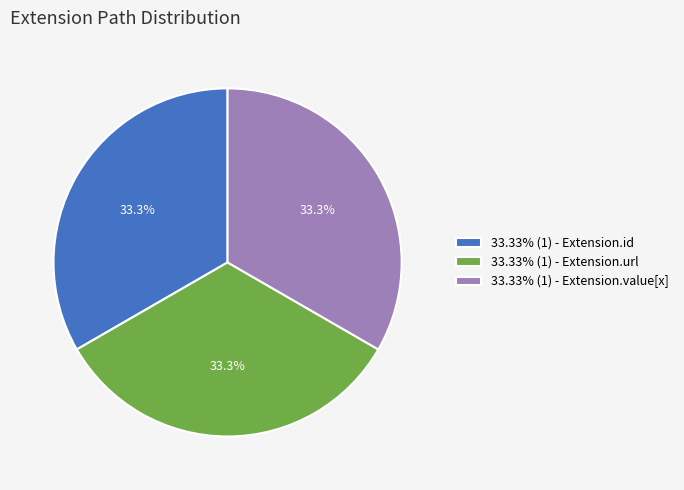

Does any single category account for the majority?

No